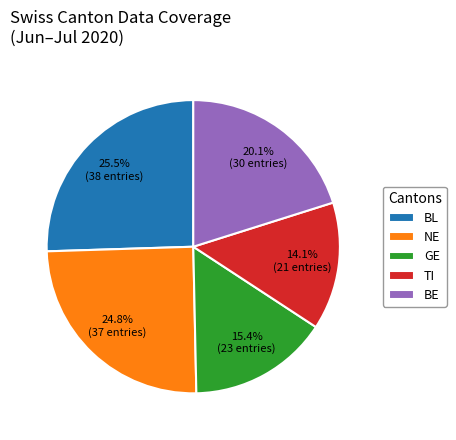

What percentage is the GE slice, to the nearest percent?

15%